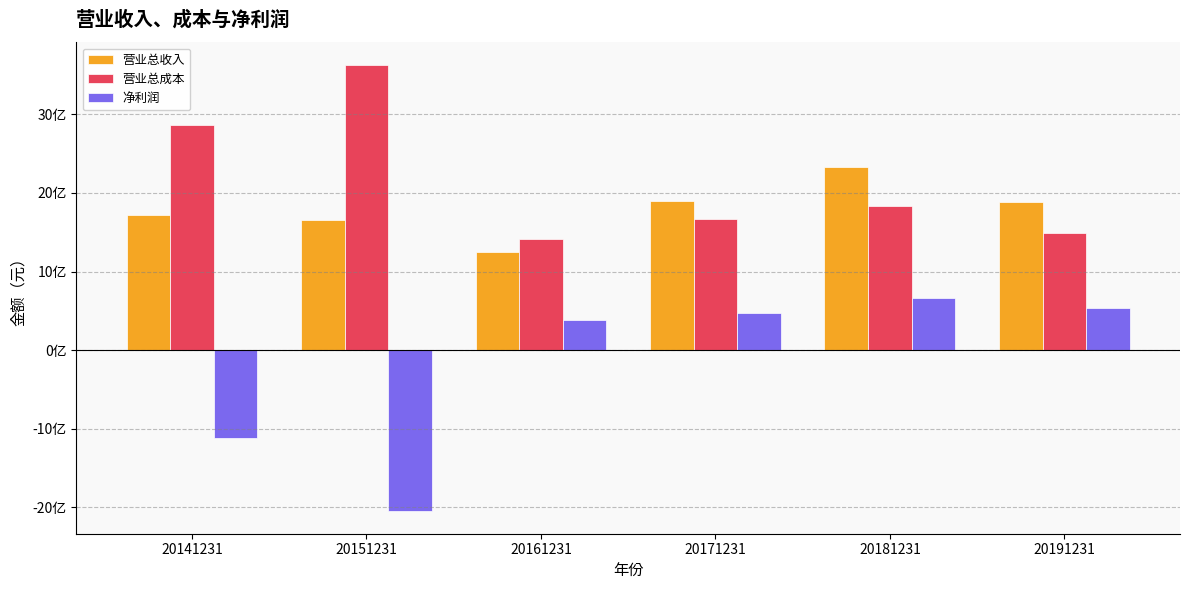

The 净利润 series shows 1185621574.5 at 20181231. True or false?

False